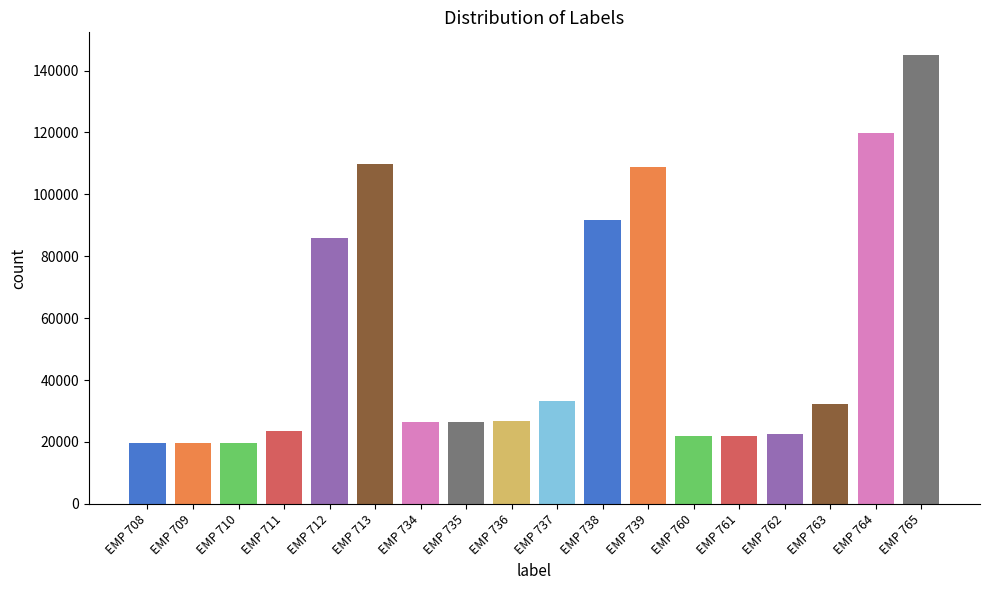

List the labels in order of value, smallest first.

EMP 708, EMP 709, EMP 710, EMP 760, EMP 761, EMP 762, EMP 711, EMP 734, EMP 735, EMP 736, EMP 763, EMP 737, EMP 712, EMP 738, EMP 739, EMP 713, EMP 764, EMP 765